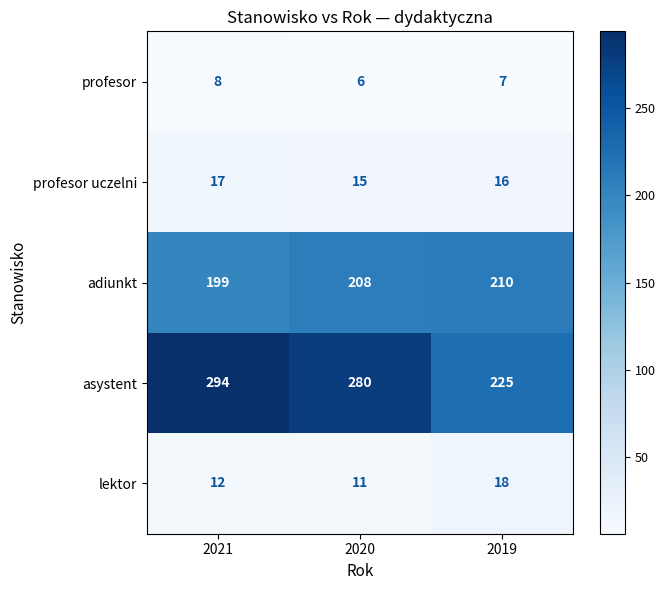

Rank the series at 2019 from lowest to highest value.

profesor, profesor uczelni, lektor, adiunkt, asystent